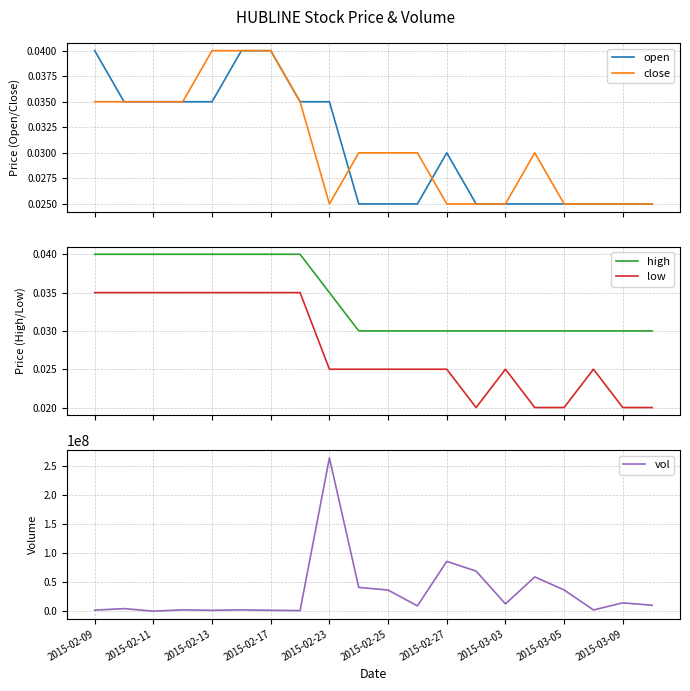

True or false: low and high cross at least once.

False